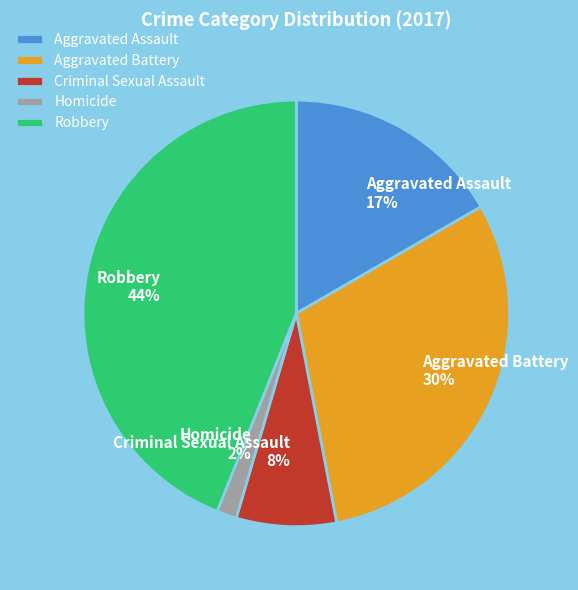

To the nearest percent, what portion does Homicide represent?

2%